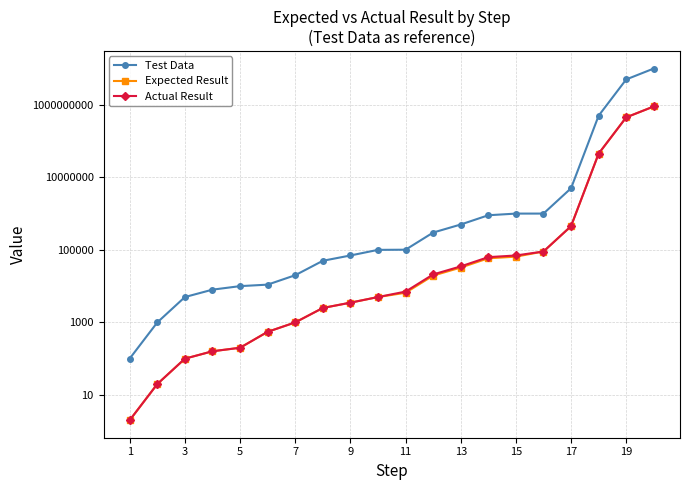

Rank the series at 11 from highest to lowest value.

Test Data, Actual Result, Expected Result